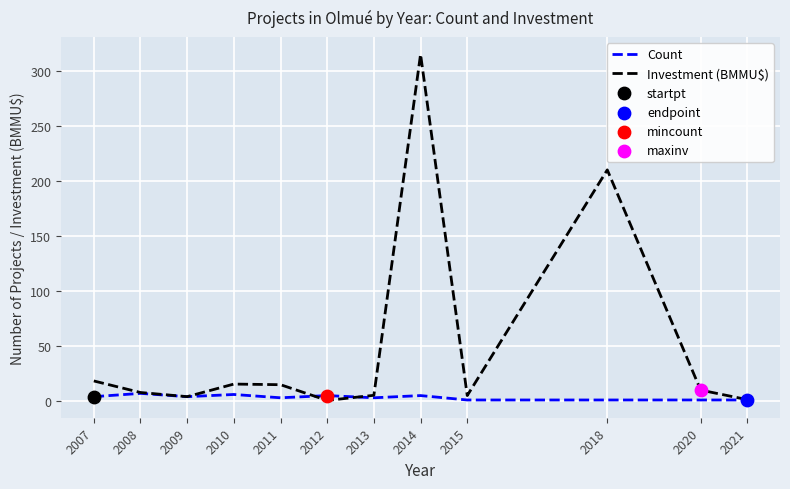

Which series has the widest spread of values?

Investment (BMMU$)